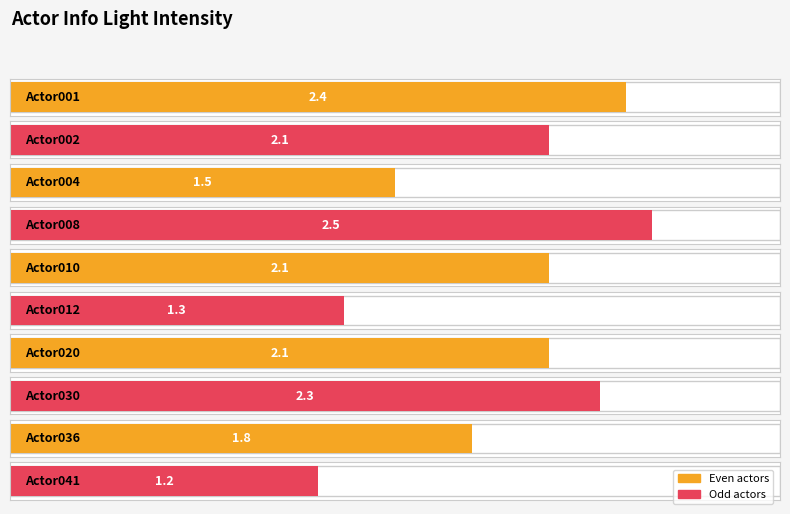

What is the change in value from Actor001 to Actor012?

-1.1